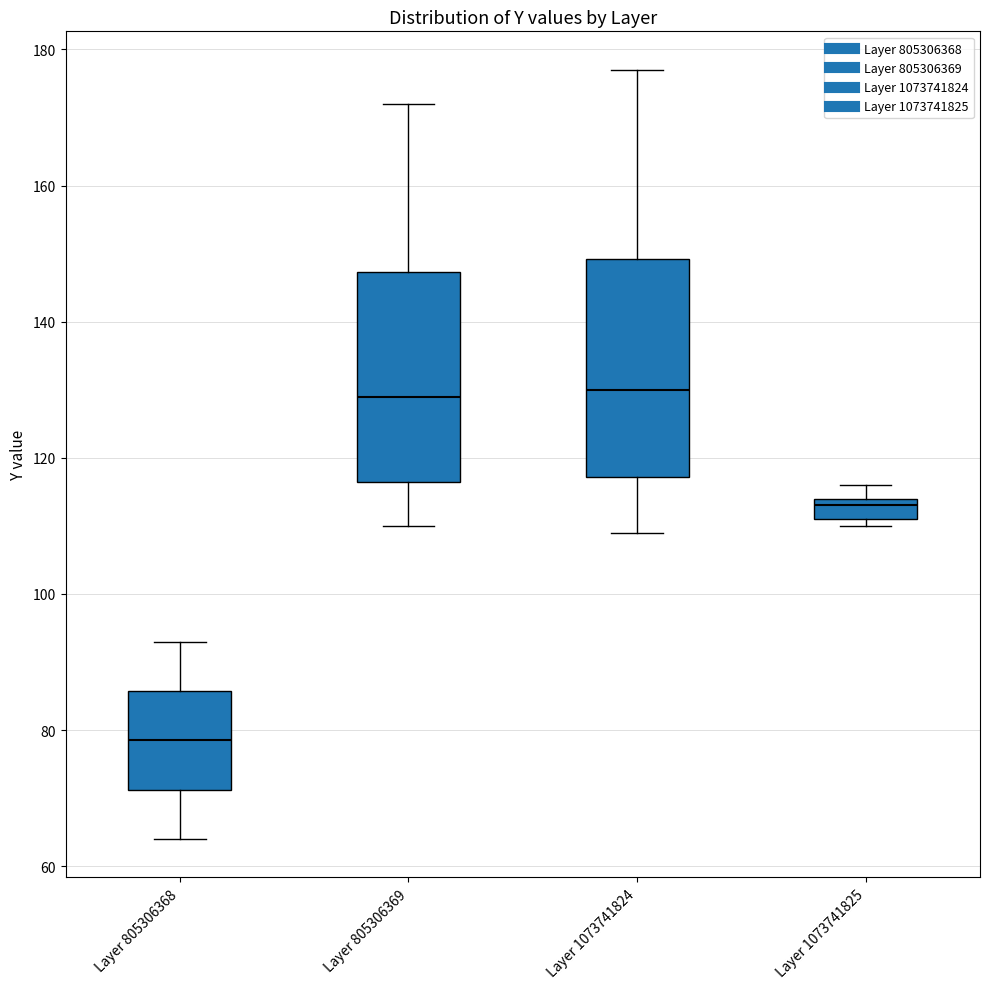

Which box has the lowest median line?

Layer 805306368